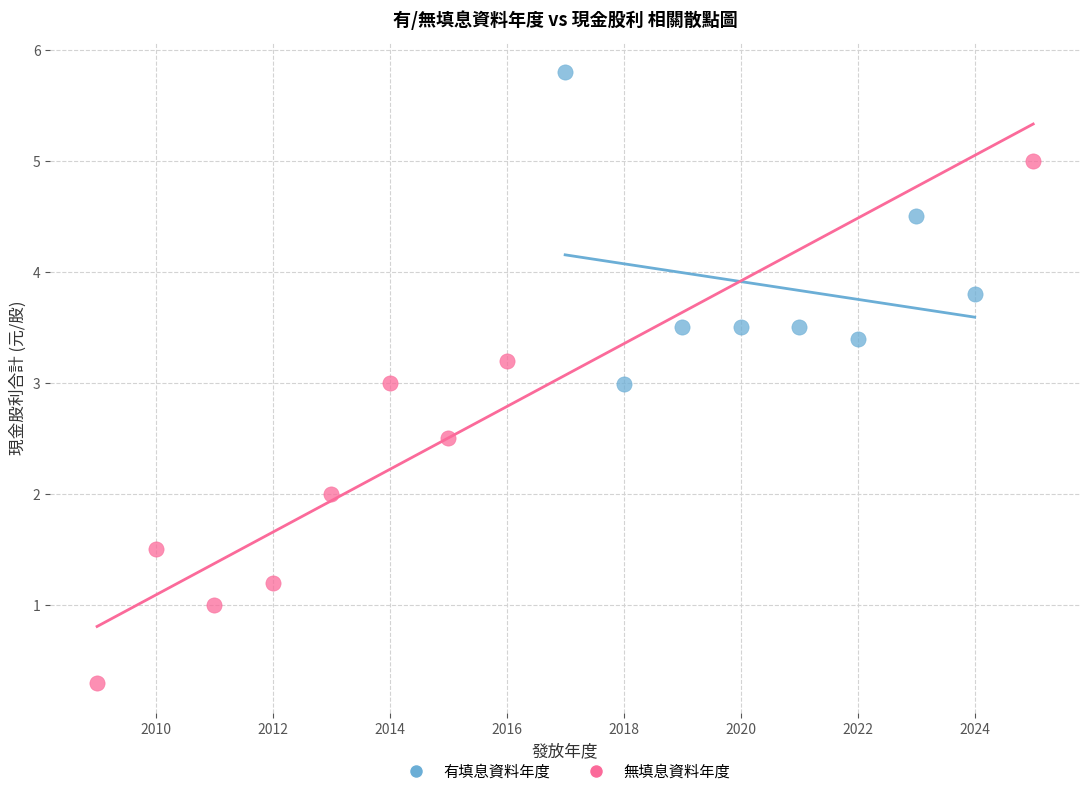

Which series has the largest Y range (max minus min)?

無填息資料年度